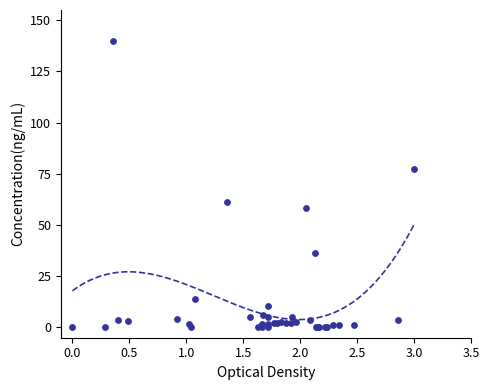

What Y value in the scatter plot is closest to 70?

77.3